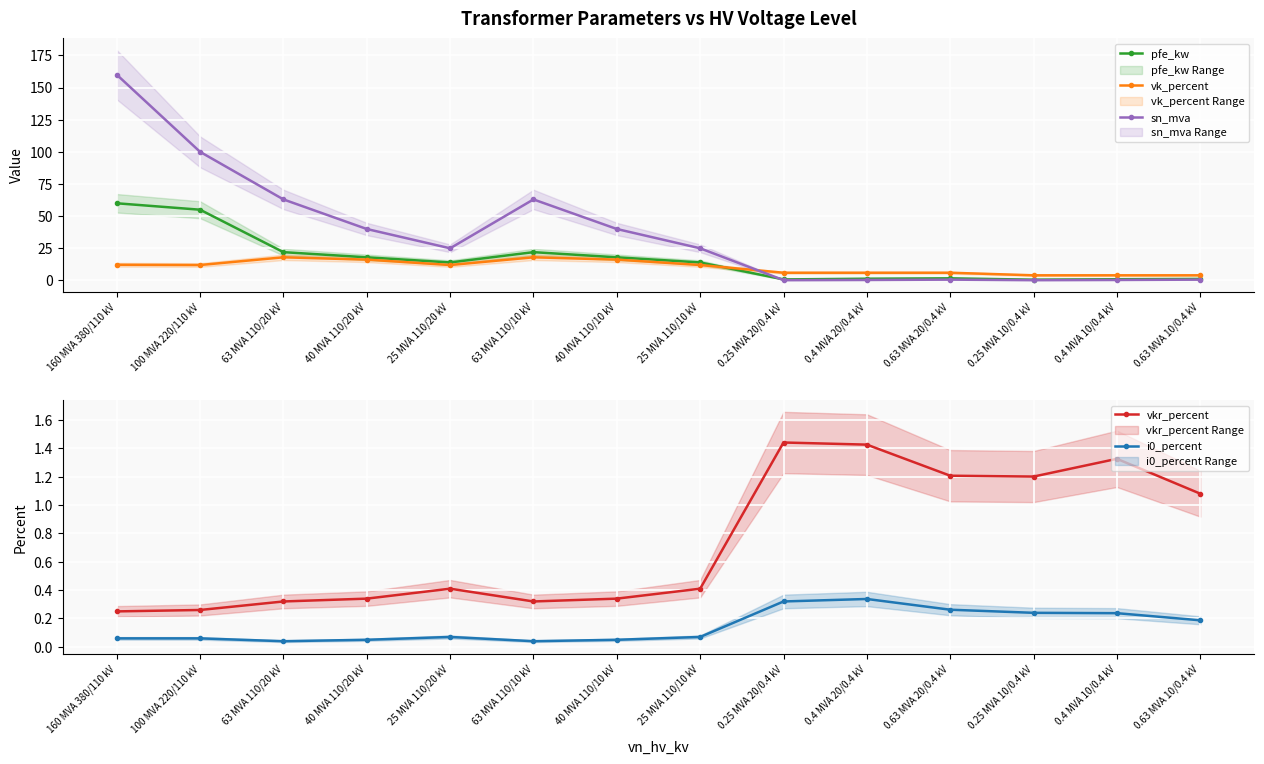

Is it true that pfe_kw equals 107.5 at 160 MVA 380/110 kV?

False